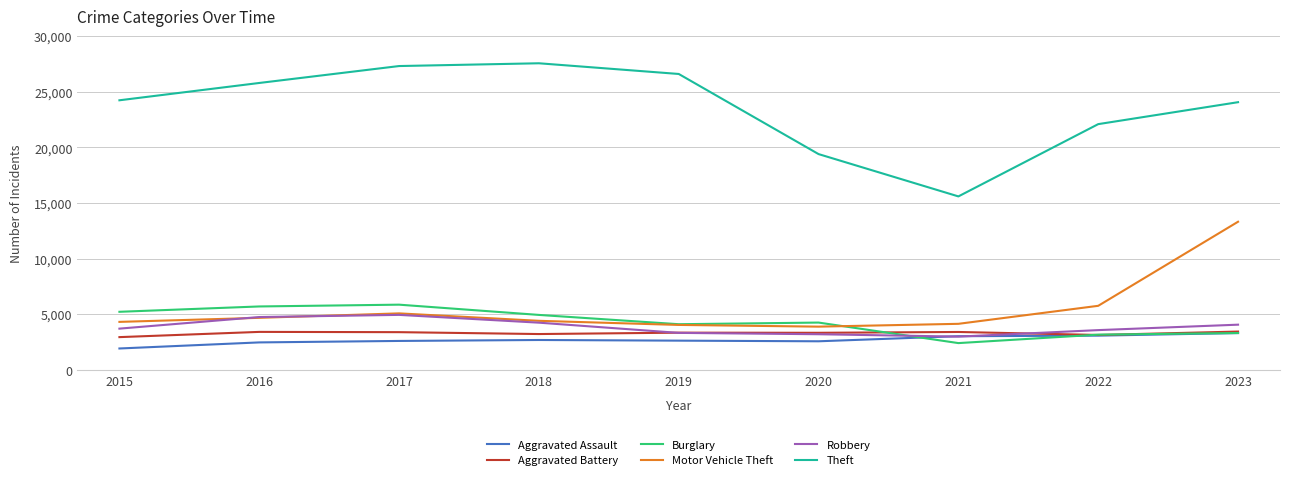

Count the number of data series in this chart.

6